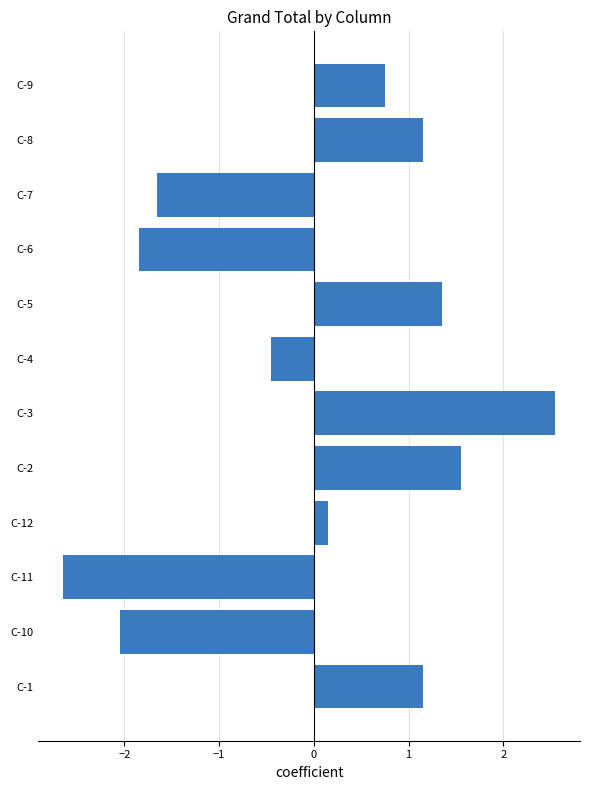

At which label is the value closest to 0?

C-12